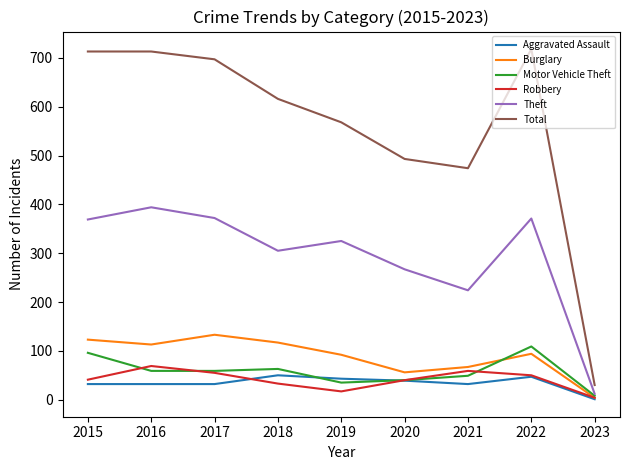

What is the minimum value for Robbery?

4